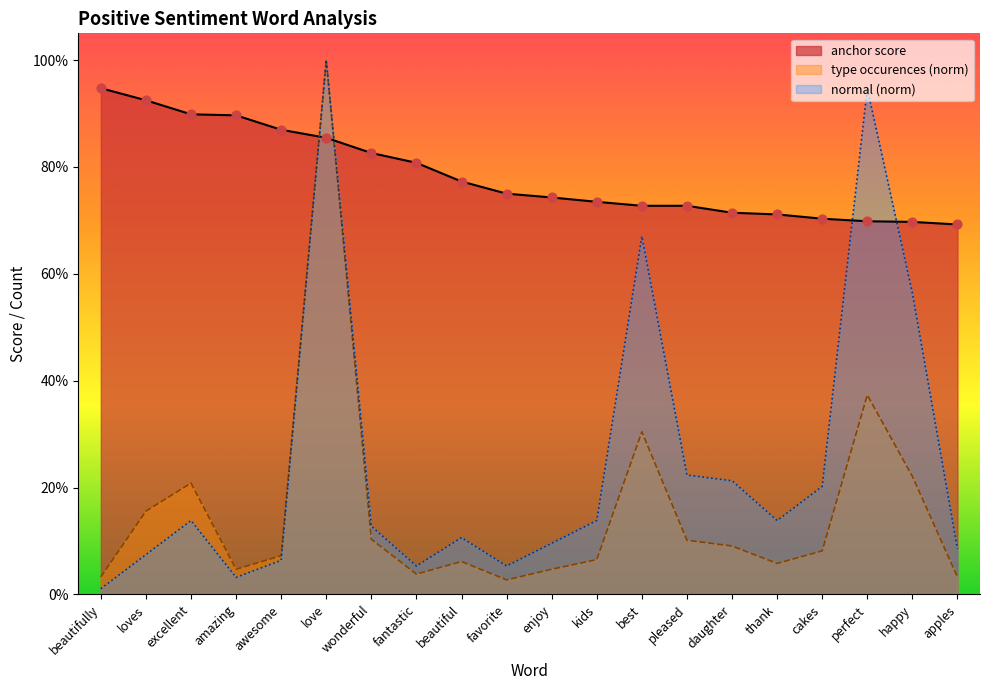

Which series reaches the minimum Y coordinate?

normal (positive)